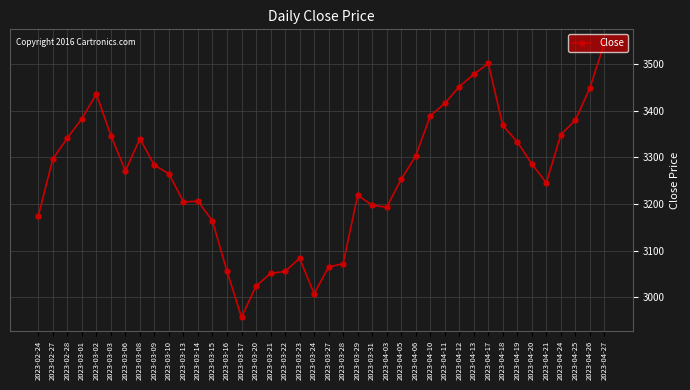

At which category does the chart reach its minimum across all series?

2023-03-17